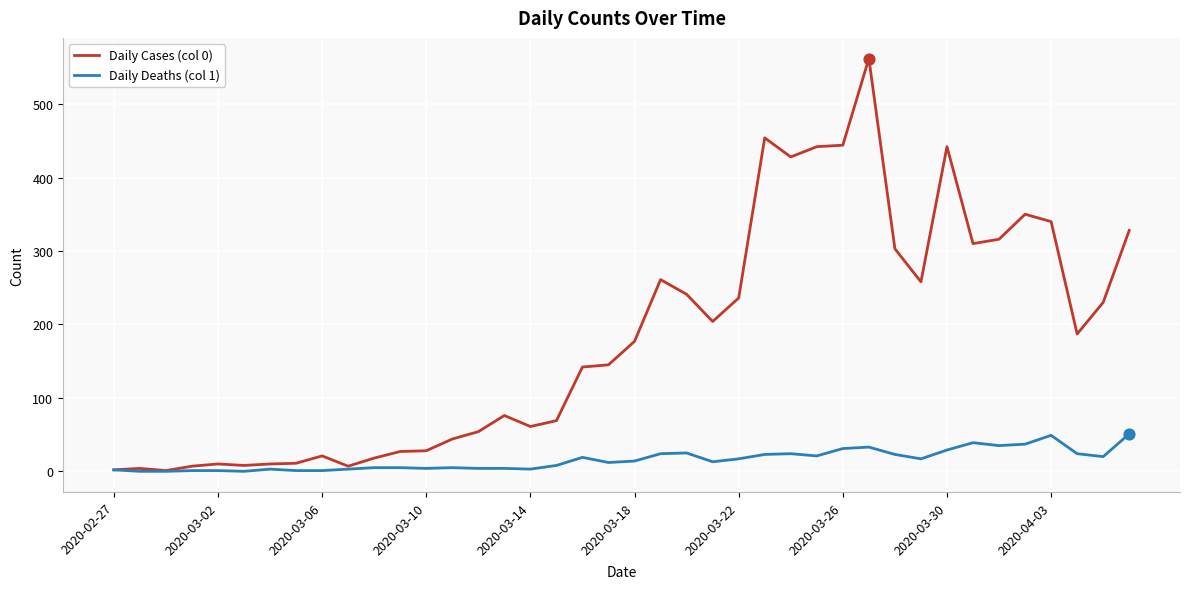

Which series has the largest total across all categories?

Daily Cases (col 0)